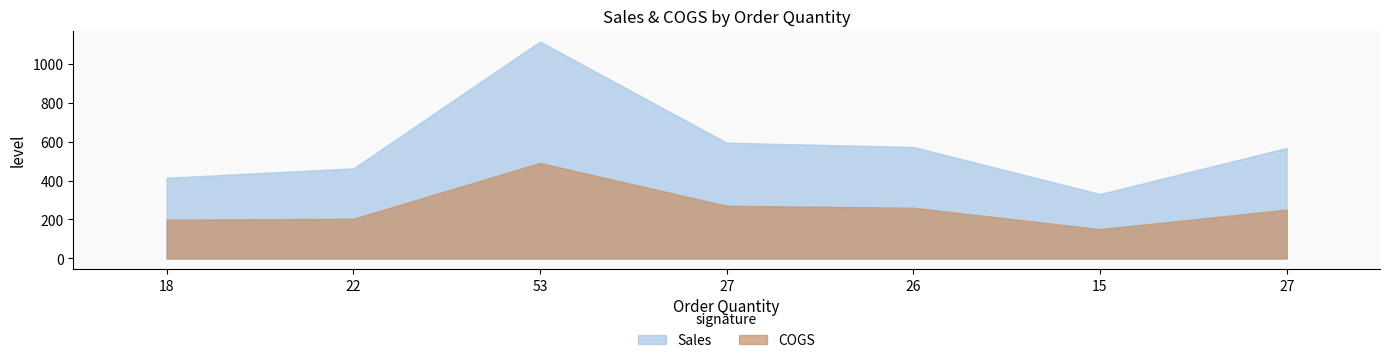

How many interior local valleys does the Sales series have?

1